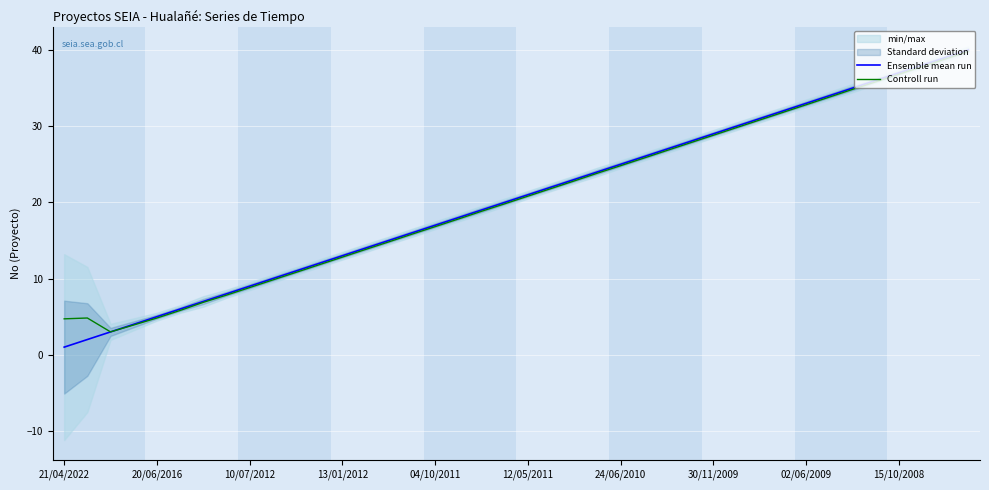

Reading right to left, transcribe all the data shown in this chart.

Ensemble mean run: 40.0	39.0	38.0	37.0	36.0	35.0	34.0	33.0	32.0	31.0	30.0	29.0	28.0	27.0	26.0	25.0	24.0	23.0	22.0	21.0	20.0	19.0	18.0	17.0	16.0	15.0	14.0	13.0	12.0	11.0	10.0	9.0	8.0	7.0	6.0	5.0	4.0	3.0	2.0	1.0
Controll run: 39.8	38.8	37.8	36.8	35.8	34.8	33.8	32.8	31.8	30.8	29.8	28.8	27.8	26.8	25.8	24.8	23.8	22.8	21.8	20.8	19.8	18.8	17.8	16.8	15.8	14.8	13.8	12.8	11.8	10.8	9.8	8.8	7.8	6.9	5.8	4.8	3.9	3.0	4.8	4.7